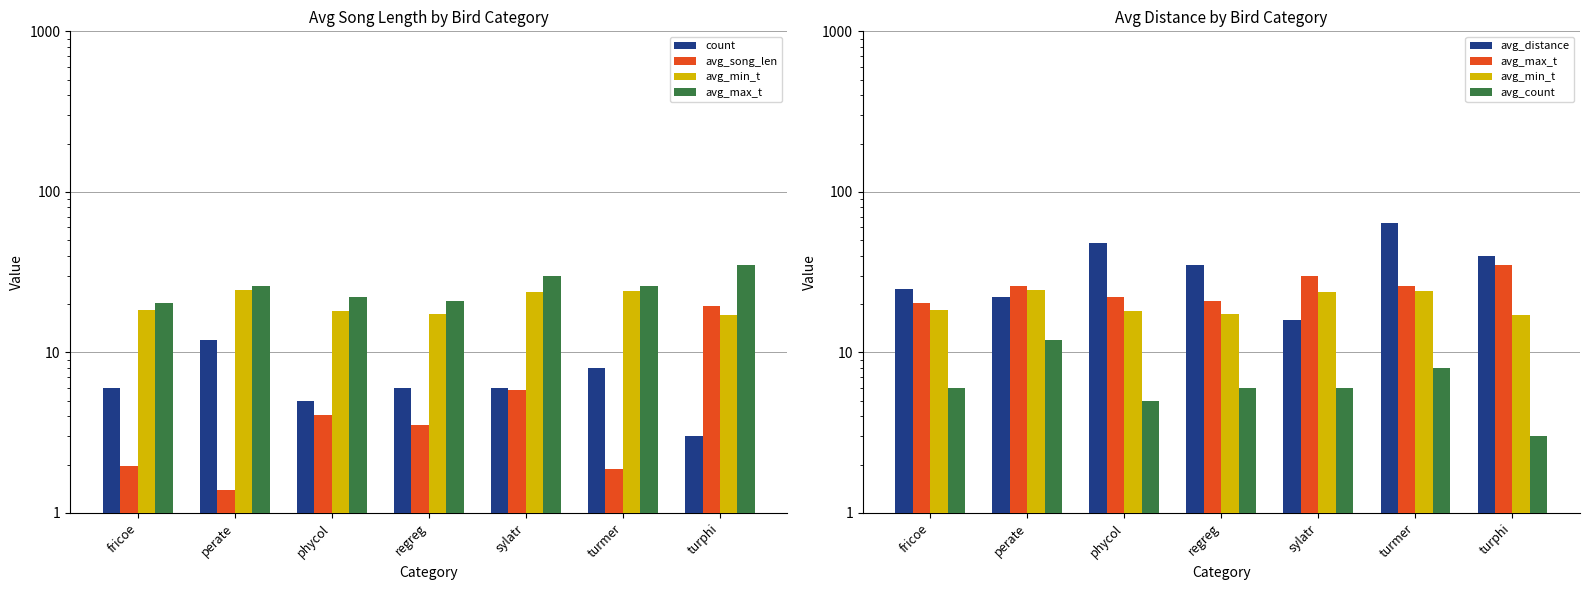

What are all the series names shown in the legend?

count, avg_song_len, avg_min_t, avg_max_t, avg_distance, avg_count